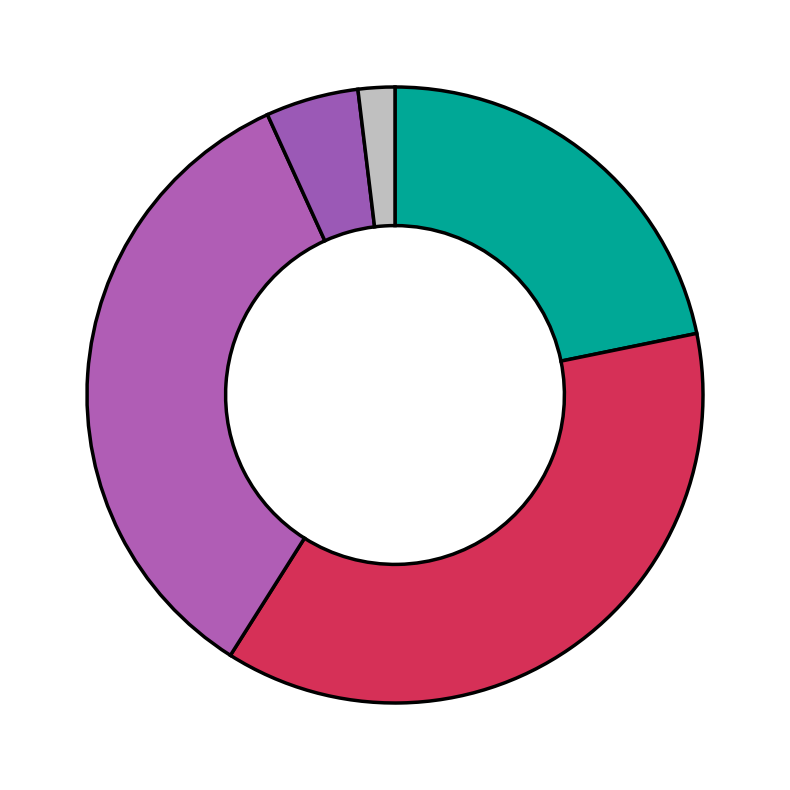

How many segments does this pie chart have?

5